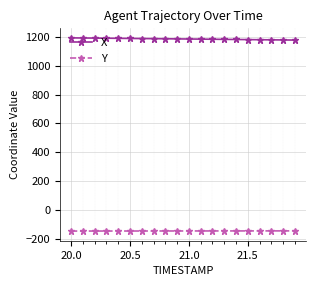

At how many categories does at least one series exceed 1082?

20